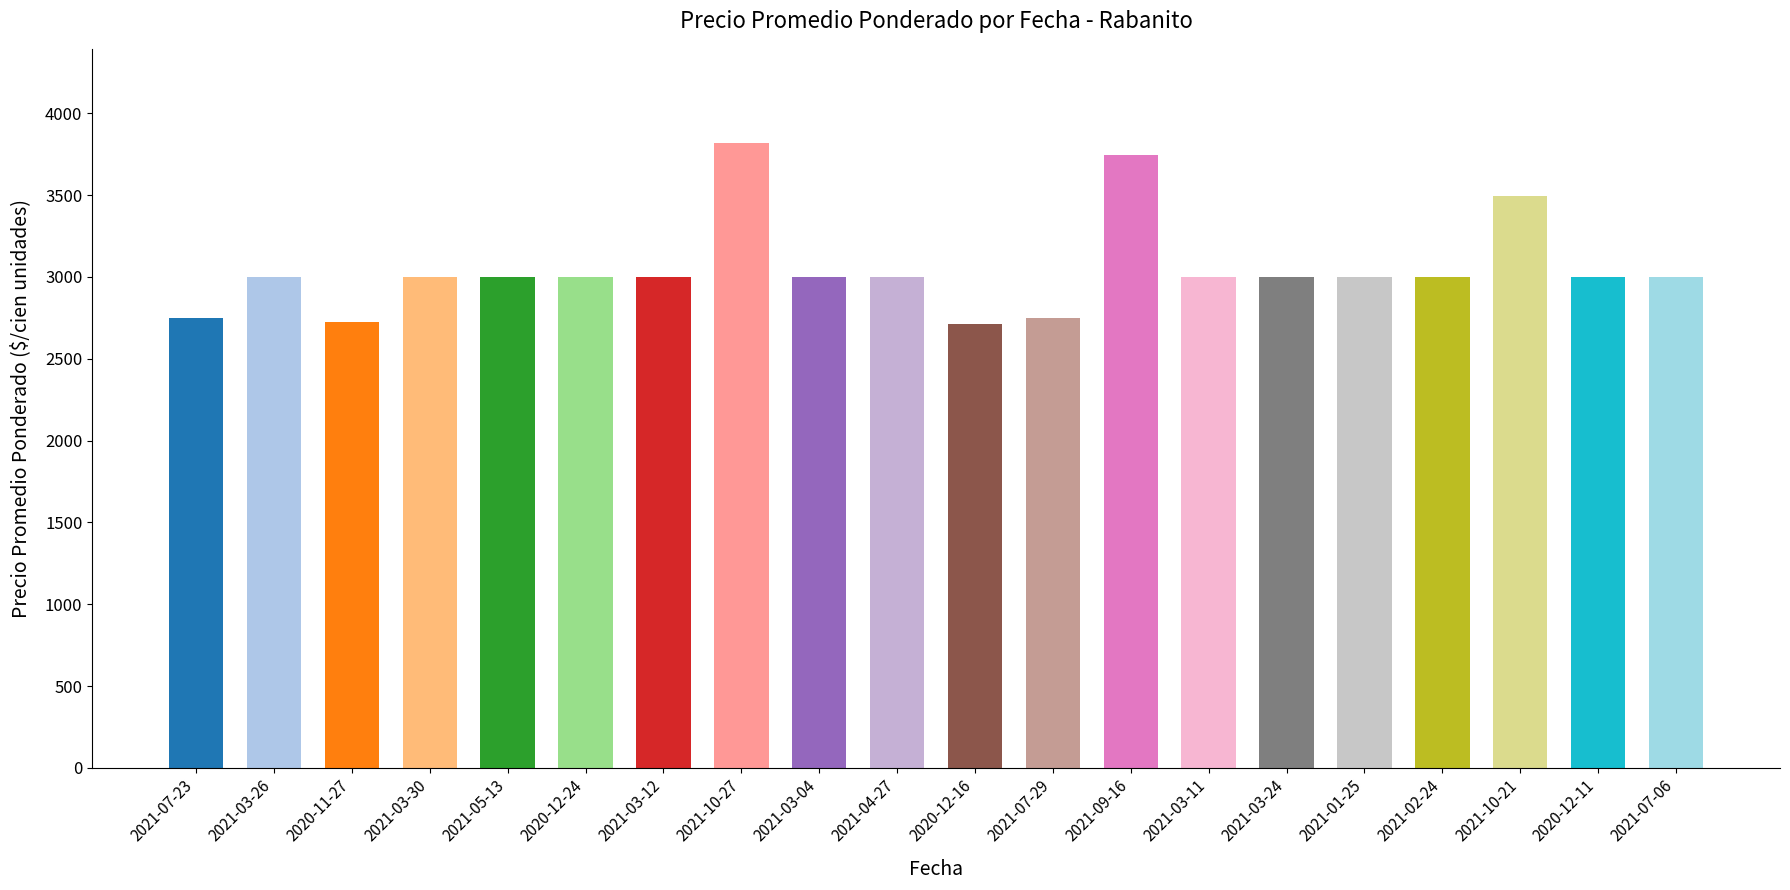

The value at 2021-02-24 is 1467. True or false?

False